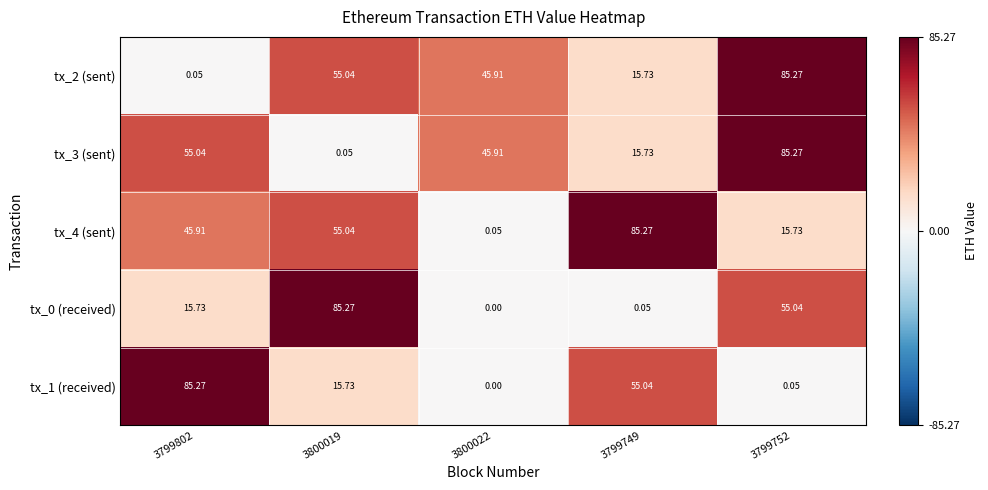

Is the value of tx_1 (received) at 3800022 greater than the value of tx_0 (received) at 3800019?

No